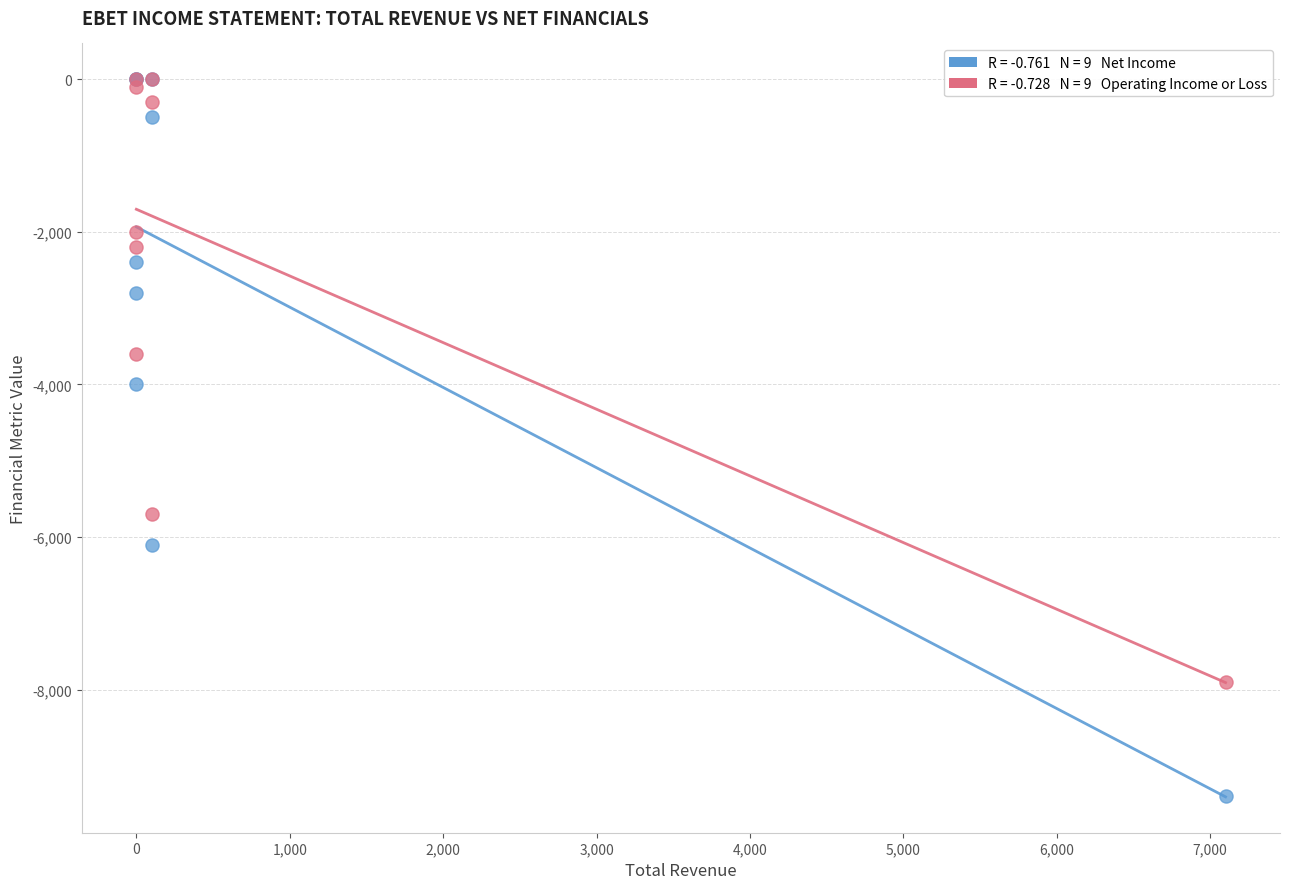

Across all series, what Y value is closest to -4700?

-4000